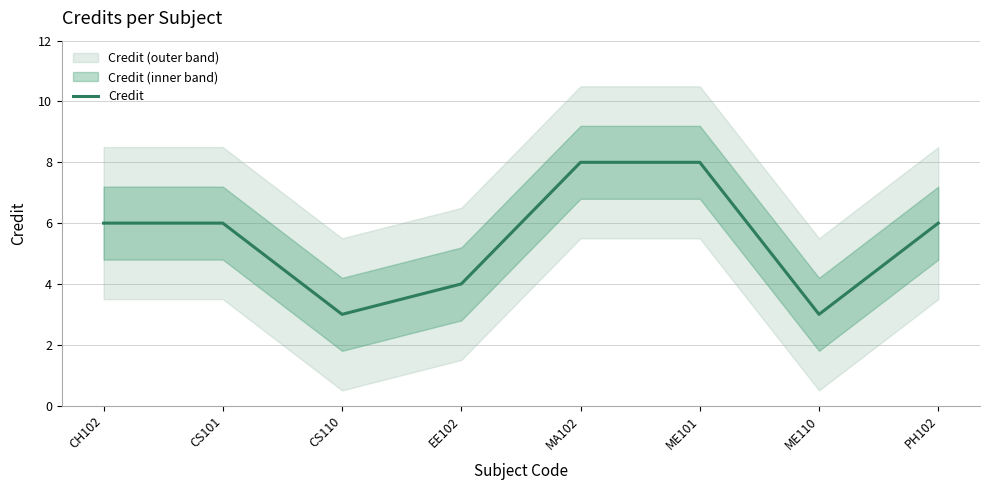

What value does the data have at ME110?

3